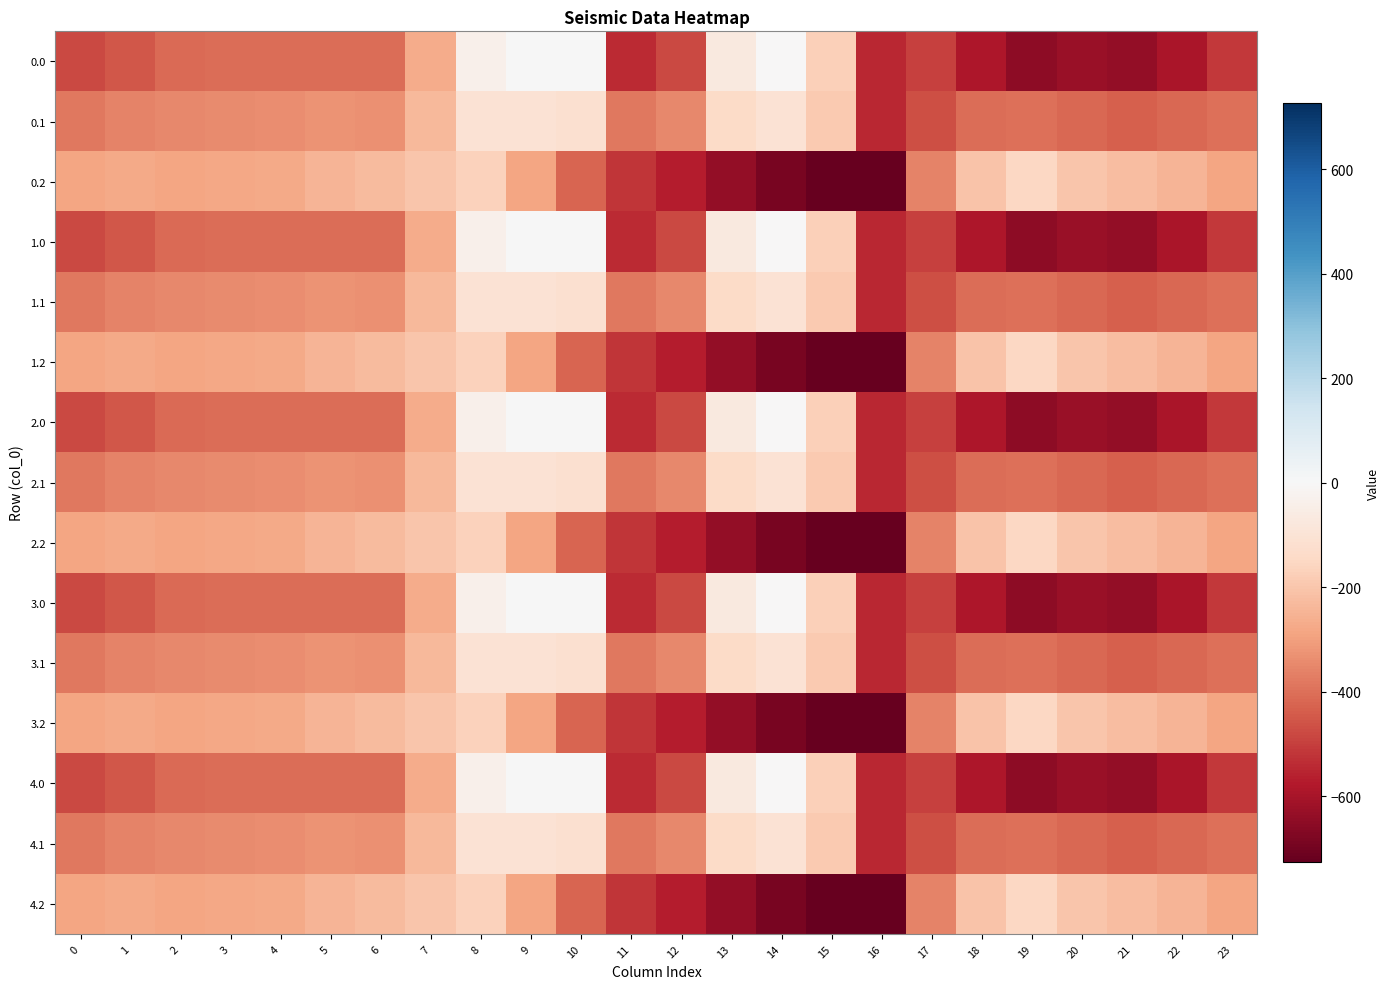

Reading right to left, extract all data points from this chart.

0.0: 23=-511.3	22=-592.3	21=-638.4	20=-629.9	19=-649.2	18=-586.7	17=-494.8	16=-545.4	15=-172.8	14=-0.3	13=-70.2	12=-477.2	11=-544.3	10=0.0	9=0.0	8=-35.0	7=-270.7	6=-408.0	5=-403.8	4=-404.9	3=-404.4	2=-410.3	1=-449.5	0=-482.0
0.1: 23=-399.4	22=-419.9	21=-432.4	20=-414.5	19=-400.2	18=-405.4	17=-466.6	16=-547.3	15=-190.4	14=-105.5	13=-141.2	12=-350.8	11=-384.7	10=-114.0	9=-104.8	8=-102.3	7=-234.9	6=-332.2	5=-325.7	4=-339.6	3=-342.7	2=-347.9	1=-361.1	0=-384.6
0.2: 23=-287.5	22=-247.4	21=-226.4	20=-199.2	19=-151.0	18=-210.0	17=-362.4	16=-726.6	15=-725.8	14=-687.4	13=-640.4	12=-571.2	11=-520.6	10=-423.5	9=-288.5	8=-169.5	7=-199.0	6=-228.8	5=-245.0	4=-274.4	3=-281.0	2=-285.5	1=-272.7	0=-287.1
1.0: 23=-511.3	22=-592.3	21=-638.4	20=-629.9	19=-649.2	18=-586.7	17=-494.8	16=-545.4	15=-172.8	14=-0.3	13=-70.2	12=-477.2	11=-544.3	10=0.0	9=0.0	8=-35.0	7=-270.7	6=-408.0	5=-403.8	4=-404.9	3=-404.4	2=-410.3	1=-449.5	0=-482.0
1.1: 23=-399.4	22=-419.9	21=-432.4	20=-414.5	19=-400.2	18=-405.4	17=-466.6	16=-547.3	15=-190.4	14=-105.5	13=-141.2	12=-350.8	11=-384.7	10=-114.0	9=-104.8	8=-102.3	7=-234.9	6=-332.2	5=-325.7	4=-339.6	3=-342.7	2=-347.9	1=-361.1	0=-384.6
1.2: 23=-287.5	22=-247.4	21=-226.4	20=-199.2	19=-151.0	18=-210.0	17=-362.4	16=-726.6	15=-725.8	14=-687.4	13=-640.4	12=-571.2	11=-520.6	10=-423.5	9=-288.5	8=-169.5	7=-199.0	6=-228.8	5=-245.0	4=-274.4	3=-281.0	2=-285.5	1=-272.7	0=-287.1
2.0: 23=-511.3	22=-592.3	21=-638.4	20=-629.9	19=-649.2	18=-586.7	17=-494.8	16=-545.4	15=-172.8	14=-0.3	13=-70.2	12=-477.2	11=-544.3	10=0.0	9=0.0	8=-35.0	7=-270.7	6=-408.0	5=-403.8	4=-404.9	3=-404.4	2=-410.3	1=-449.5	0=-482.0
2.1: 23=-399.4	22=-419.9	21=-432.4	20=-414.5	19=-400.2	18=-405.4	17=-466.6	16=-547.3	15=-190.4	14=-105.5	13=-141.2	12=-350.8	11=-384.7	10=-114.0	9=-104.8	8=-102.3	7=-234.9	6=-332.2	5=-325.7	4=-339.6	3=-342.7	2=-347.9	1=-361.1	0=-384.6
2.2: 23=-287.5	22=-247.4	21=-226.4	20=-199.2	19=-151.0	18=-210.0	17=-362.4	16=-726.6	15=-725.8	14=-687.4	13=-640.4	12=-571.2	11=-520.6	10=-423.5	9=-288.5	8=-169.5	7=-199.0	6=-228.8	5=-245.0	4=-274.4	3=-281.0	2=-285.5	1=-272.7	0=-287.1
3.0: 23=-511.3	22=-592.3	21=-638.4	20=-629.9	19=-649.2	18=-586.7	17=-494.8	16=-545.4	15=-172.8	14=-0.3	13=-70.2	12=-477.2	11=-544.3	10=0.0	9=0.0	8=-35.0	7=-270.7	6=-408.0	5=-403.8	4=-404.9	3=-404.4	2=-410.3	1=-449.5	0=-482.0
3.1: 23=-399.4	22=-419.9	21=-432.4	20=-414.5	19=-400.2	18=-405.4	17=-466.6	16=-547.3	15=-190.4	14=-105.5	13=-141.2	12=-350.8	11=-384.7	10=-114.0	9=-104.8	8=-102.3	7=-234.9	6=-332.2	5=-325.7	4=-339.6	3=-342.7	2=-347.9	1=-361.1	0=-384.6
3.2: 23=-287.5	22=-247.4	21=-226.4	20=-199.2	19=-151.0	18=-210.0	17=-362.4	16=-726.6	15=-725.8	14=-687.4	13=-640.4	12=-571.2	11=-520.6	10=-423.5	9=-288.5	8=-169.5	7=-199.0	6=-228.8	5=-245.0	4=-274.4	3=-281.0	2=-285.5	1=-272.7	0=-287.1
4.0: 23=-511.3	22=-592.3	21=-638.4	20=-629.9	19=-649.2	18=-586.7	17=-494.8	16=-545.4	15=-172.8	14=-0.3	13=-70.2	12=-477.2	11=-544.3	10=0.0	9=0.0	8=-35.0	7=-270.7	6=-408.0	5=-403.8	4=-404.9	3=-404.4	2=-410.3	1=-449.5	0=-482.0
4.1: 23=-399.4	22=-419.9	21=-432.4	20=-414.5	19=-400.2	18=-405.4	17=-466.6	16=-547.3	15=-190.4	14=-105.5	13=-141.2	12=-350.8	11=-384.7	10=-114.0	9=-104.8	8=-102.3	7=-234.9	6=-332.2	5=-325.7	4=-339.6	3=-342.7	2=-347.9	1=-361.1	0=-384.6
4.2: 23=-287.5	22=-247.4	21=-226.4	20=-199.2	19=-151.0	18=-210.0	17=-362.4	16=-726.6	15=-725.8	14=-687.4	13=-640.4	12=-571.2	11=-520.6	10=-423.5	9=-288.5	8=-169.5	7=-199.0	6=-228.8	5=-245.0	4=-274.4	3=-281.0	2=-285.5	1=-272.7	0=-287.1